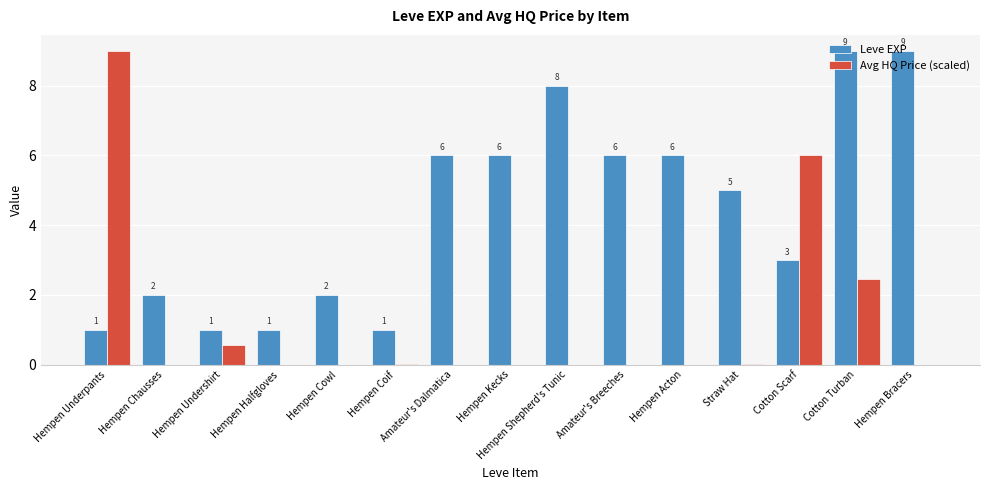

What is the difference between the Leve EXP values at Hempen Cowl and Hempen Shepherd's Tunic?

6.0